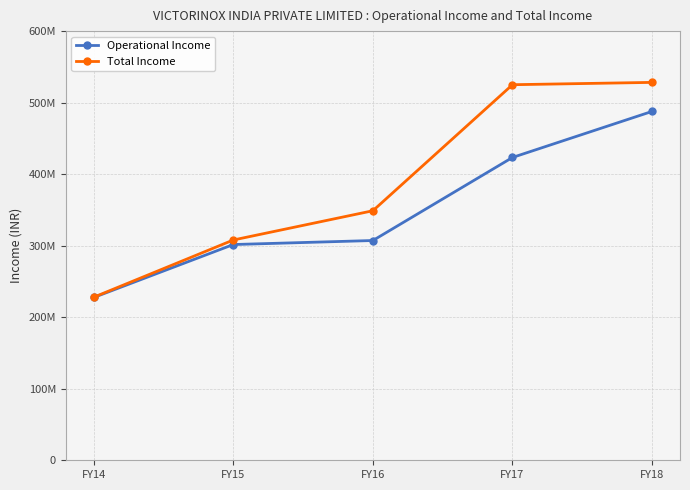

Reading left to right, transcribe all the data shown in this chart.

Operational Income: 227582332	301615862	307242531	423363368	487744049
Total Income: 227976209	307956887	348871565	525059974	528309631